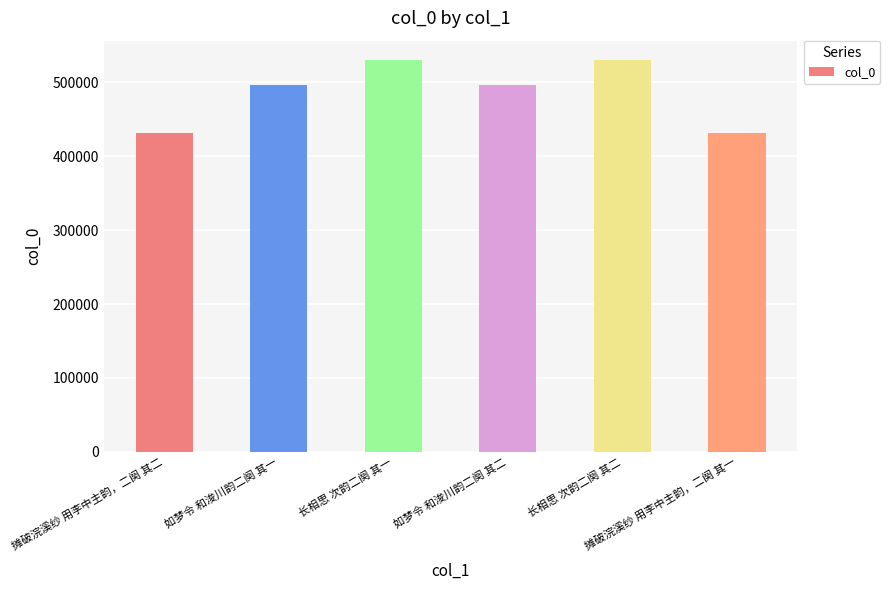

What is the value of the 4th bar from the left?

496125